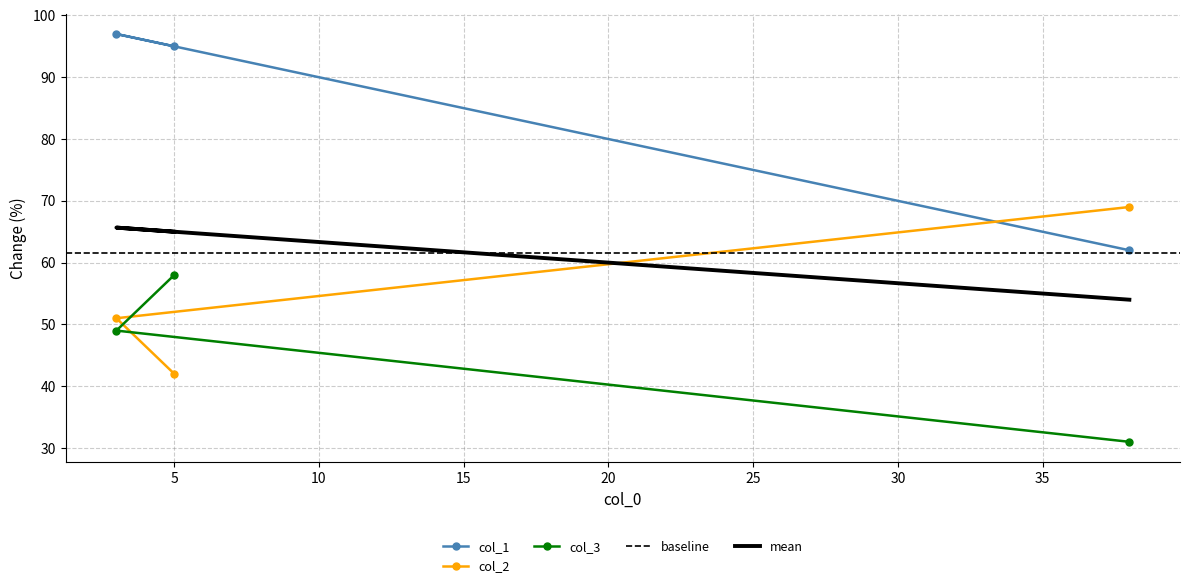

How many values in the col_1 series exceed 95?

1